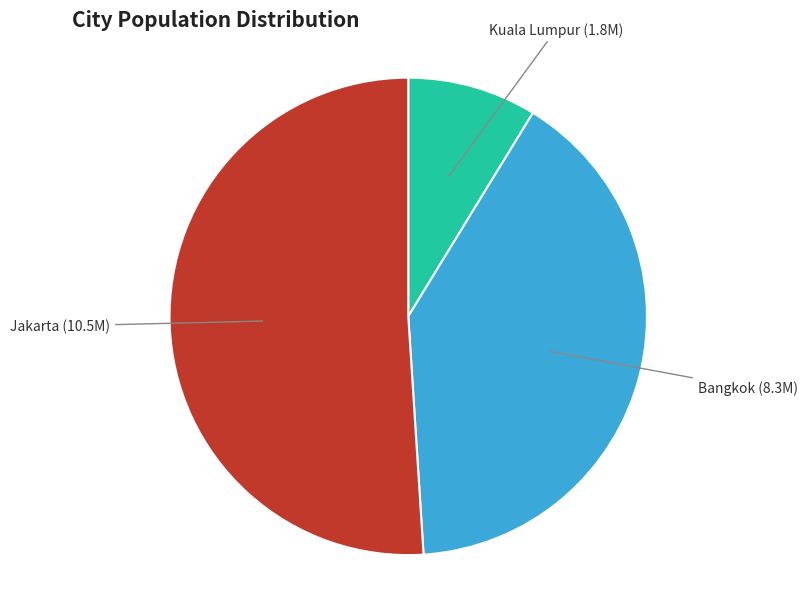

What is the ratio of the value at Kuala Lumpur to the value at Bangkok?

0.2